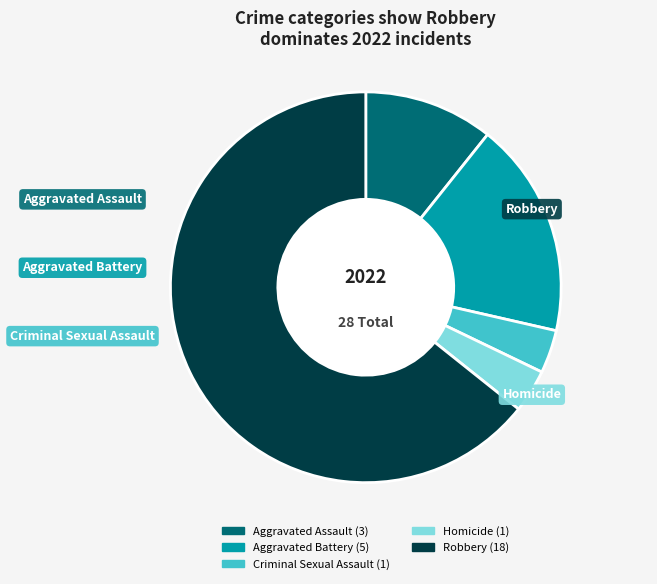

Between Aggravated Battery and Homicide, which is larger?

Aggravated Battery